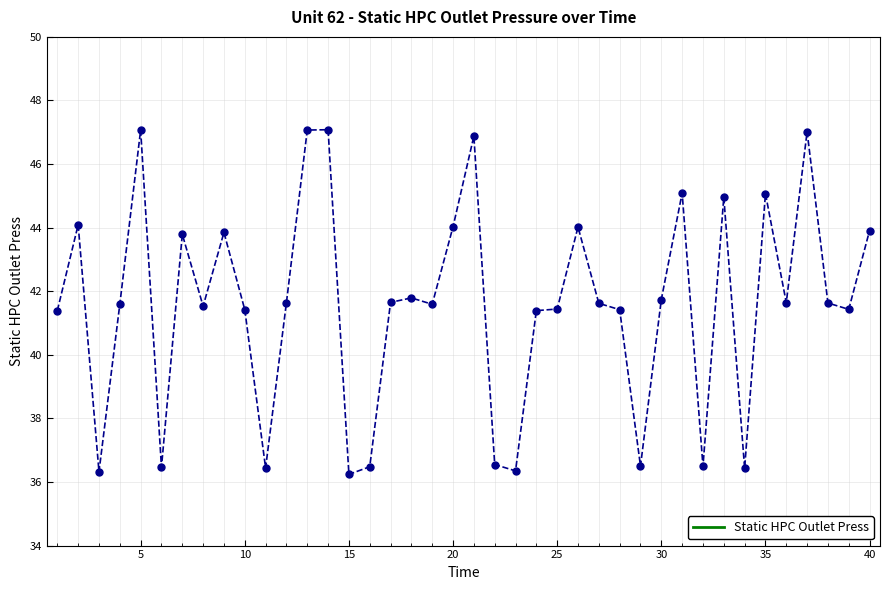

How many data points are less than 41?

10